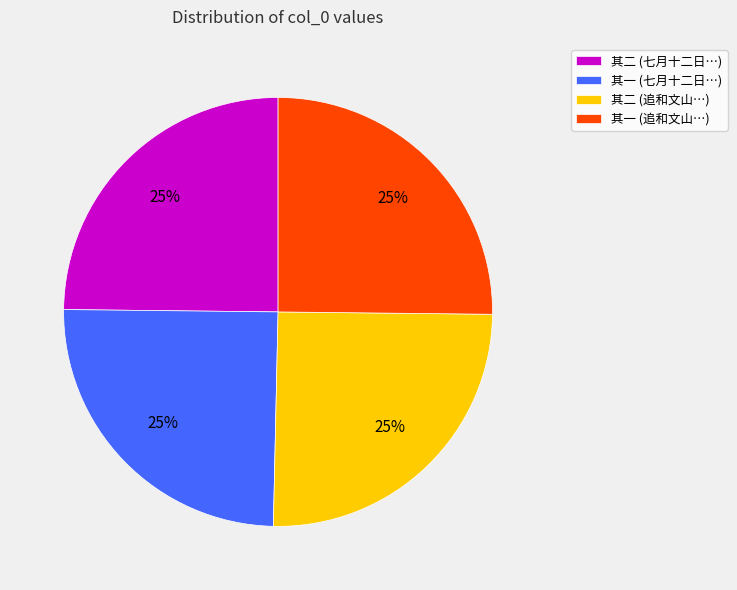

Approximately how many times larger is the value at 其一 (追和文山…) compared to 其一 (七月十二日…)?

1.0